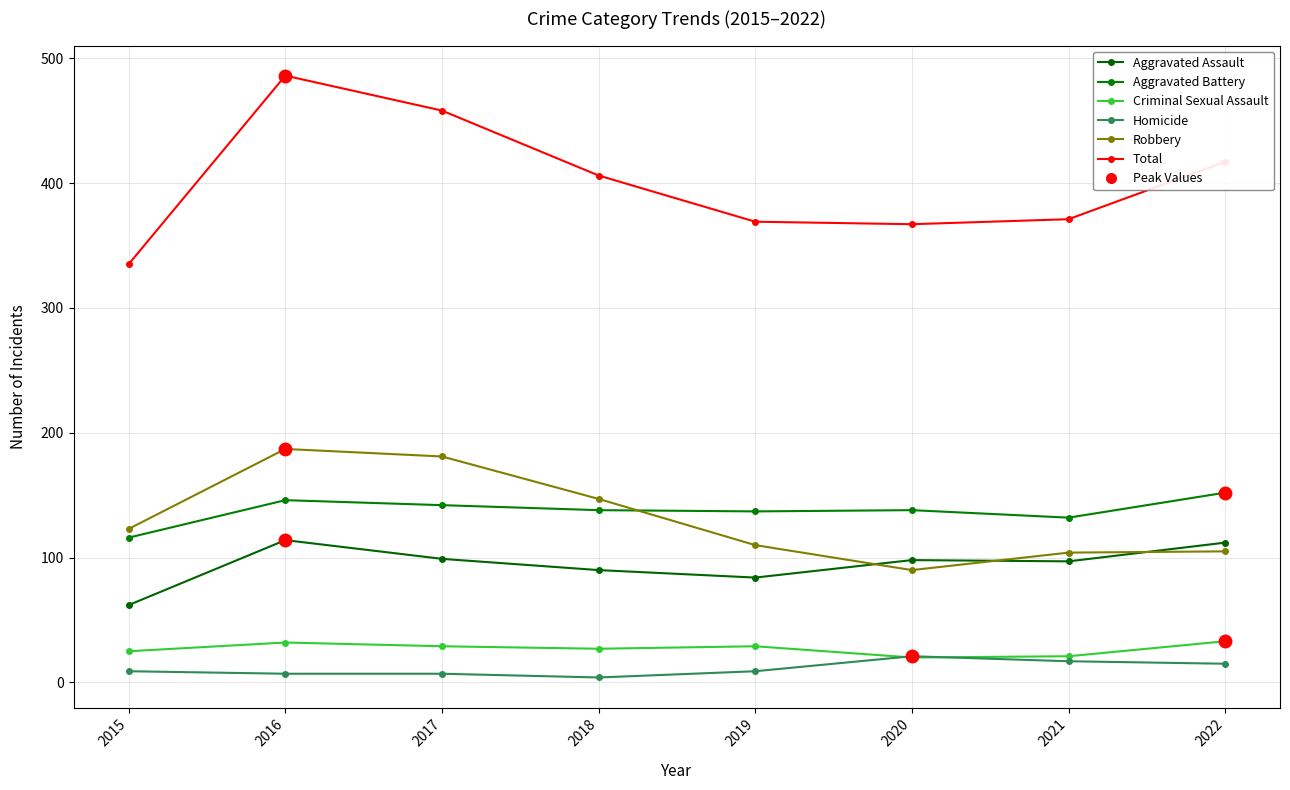

Reading left to right, transcribe all the data shown in this chart.

Aggravated Assault: 2015=62	2016=114	2017=99	2018=90	2019=84	2020=98	2021=97	2022=112
Aggravated Battery: 2015=116	2016=146	2017=142	2018=138	2019=137	2020=138	2021=132	2022=152
Criminal Sexual Assault: 2015=25	2016=32	2017=29	2018=27	2019=29	2020=20	2021=21	2022=33
Homicide: 2015=9	2016=7	2017=7	2018=4	2019=9	2020=21	2021=17	2022=15
Robbery: 2015=123	2016=187	2017=181	2018=147	2019=110	2020=90	2021=104	2022=105
Total: 2015=335	2016=486	2017=458	2018=406	2019=369	2020=367	2021=371	2022=417